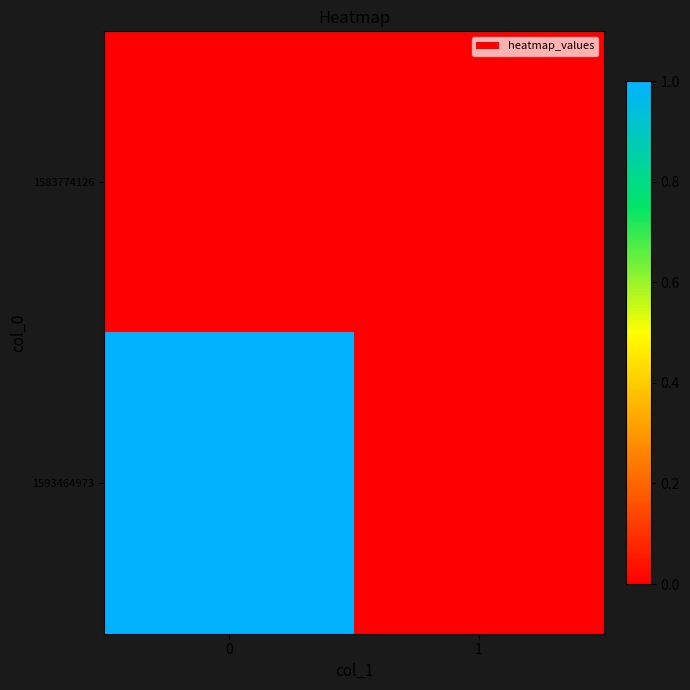

Reading left to right, list all the values displayed in this chart.

1583774126: 0=0	1=0
1593464973: 0=1	1=0